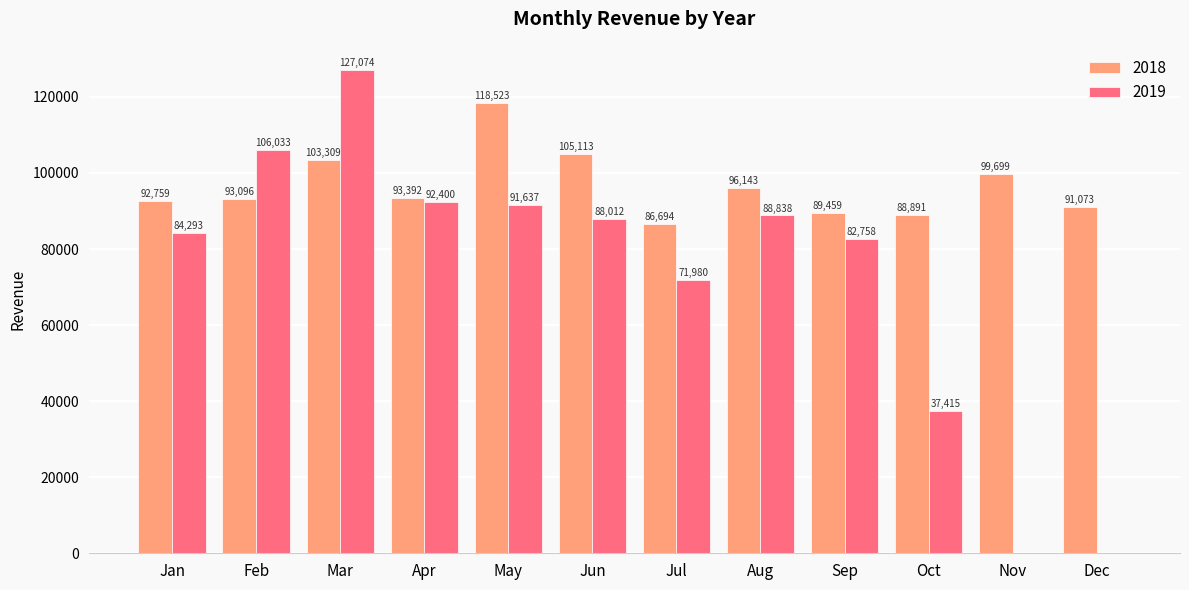

What is the average value of the 2019 series?

72537